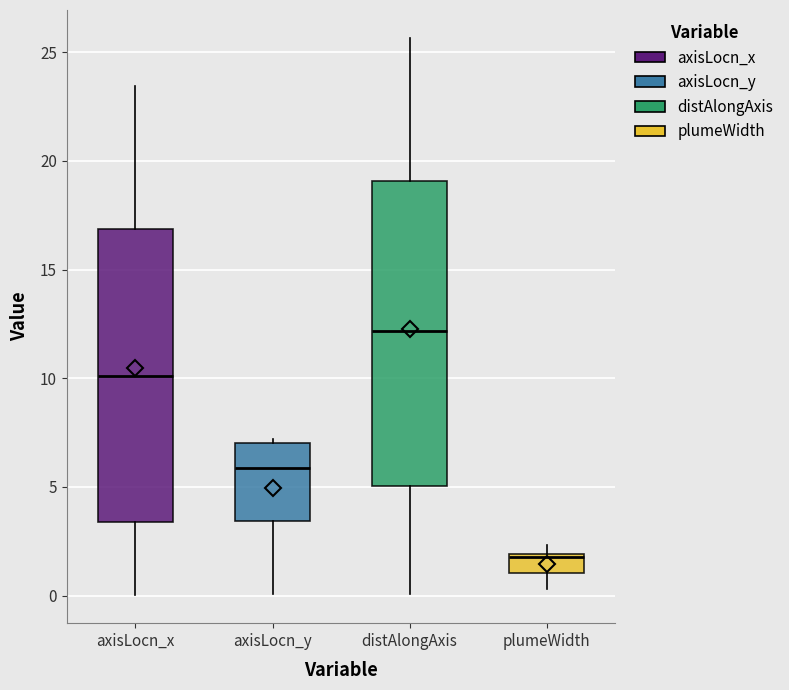

Where does the median line of the box for axisLocn_x sit on the y-axis? The values are not printed on the chart, so give them approximately, as read against the axis.

10.0